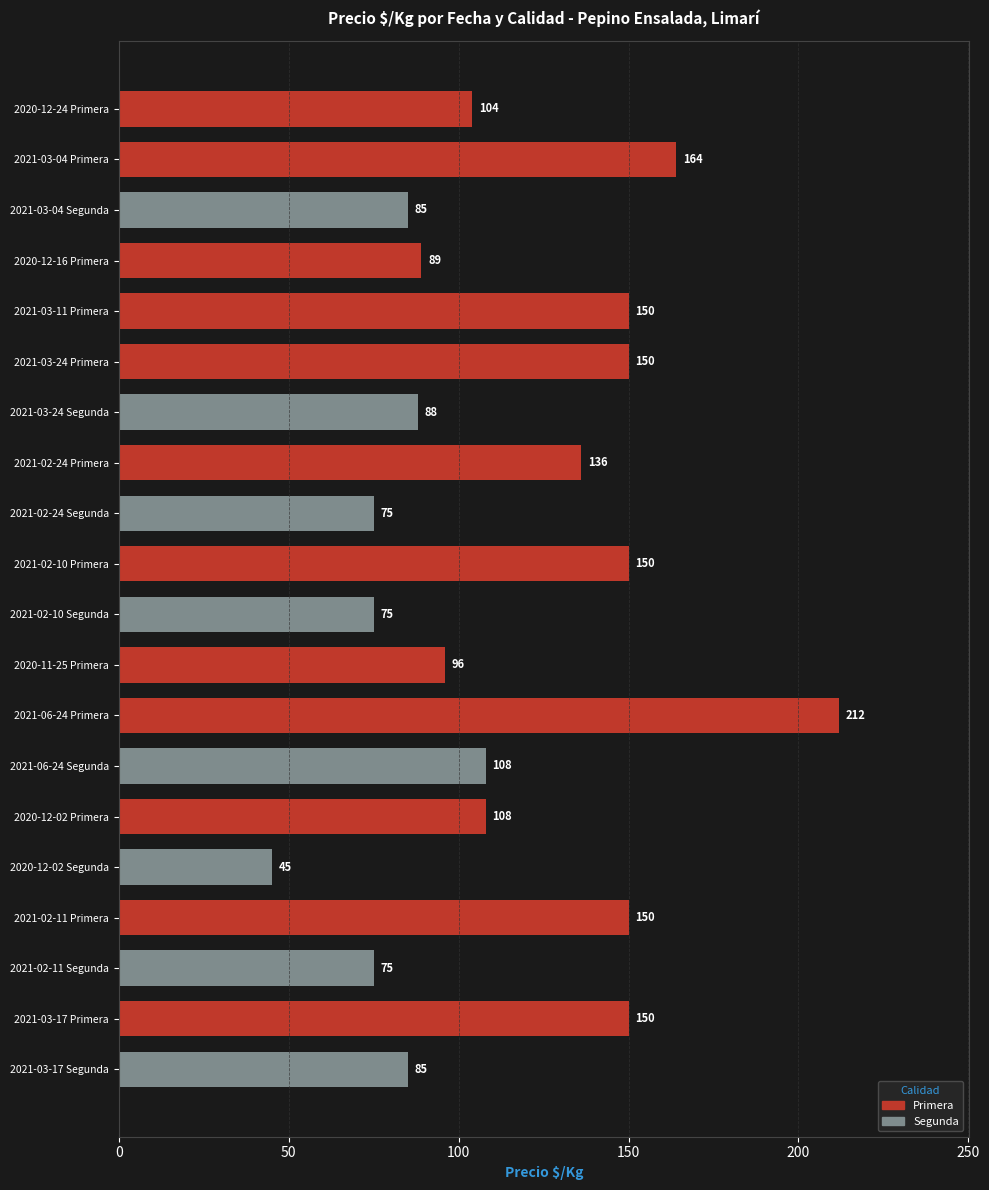

What is the average value?

115